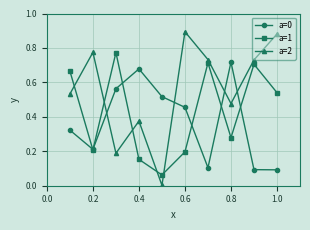

Which series has the largest total across all categories?

a=2